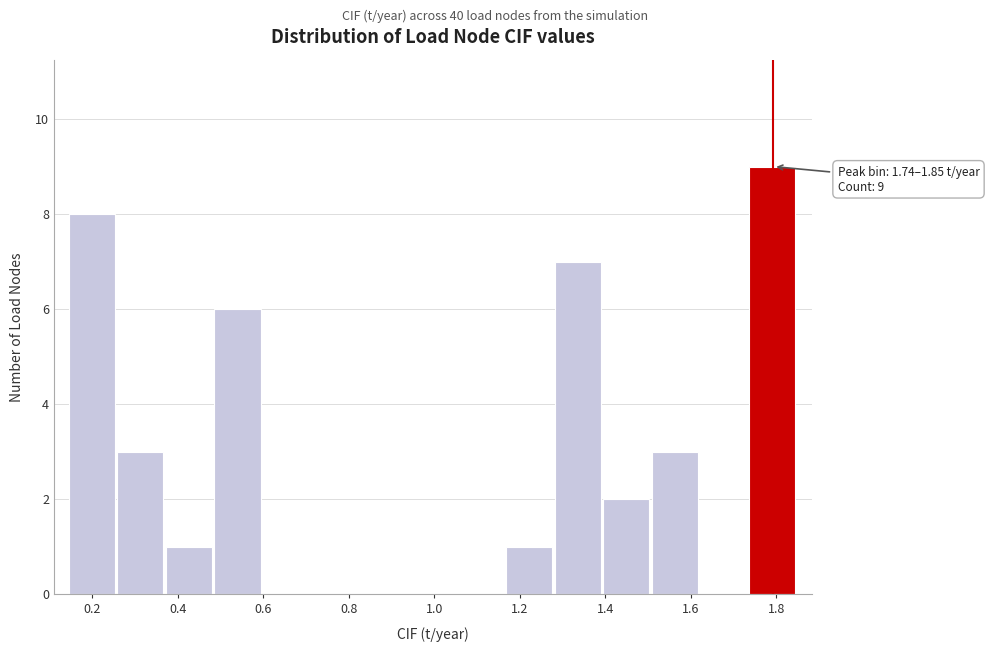

Over which range of the x-axis is the bar tallest?

1.74 to 1.84